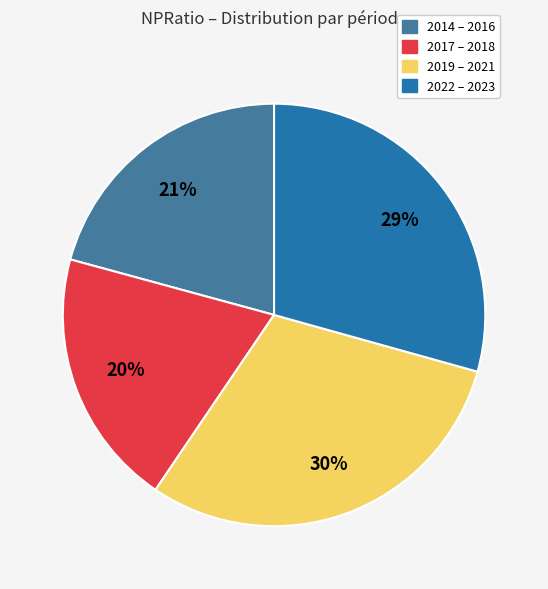

Does 2017 – 2018 account for over 50% of the chart?

No